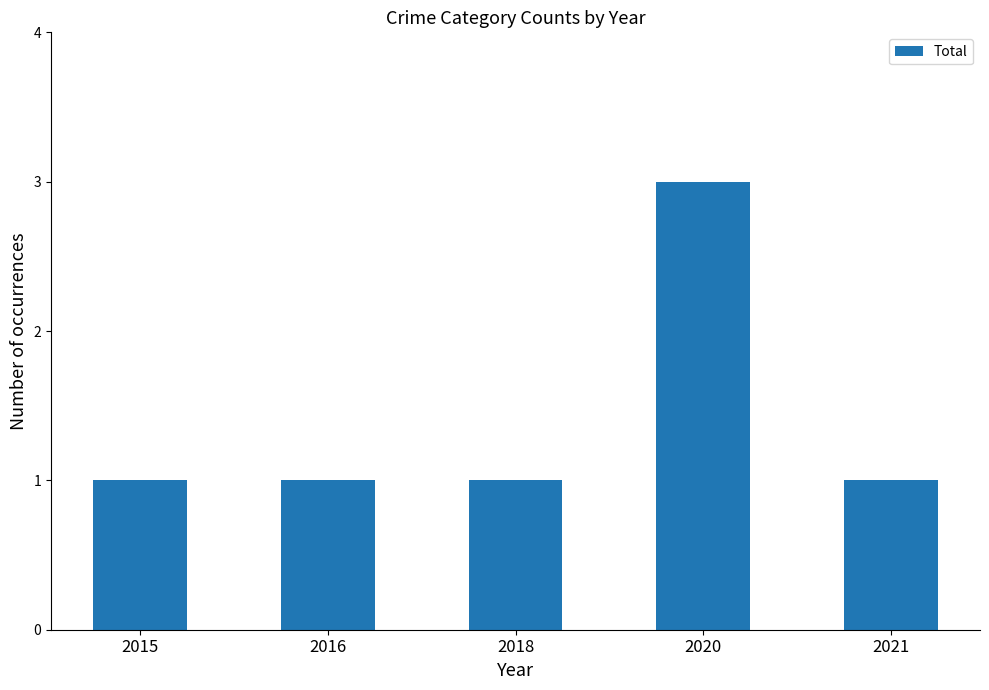

What is the ratio of the value at 2016 to the value at 2021?

1.0